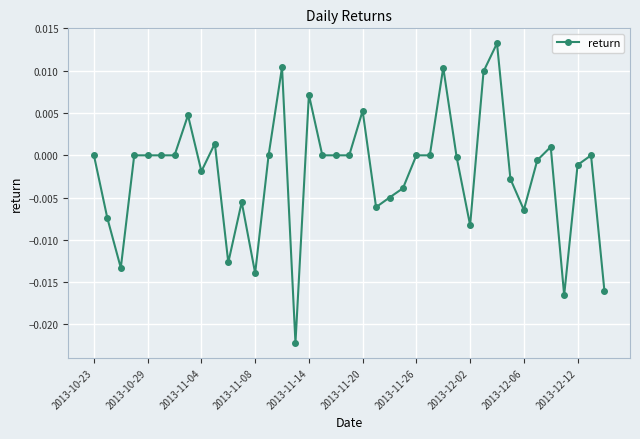

How many categories are shown in the chart?

39